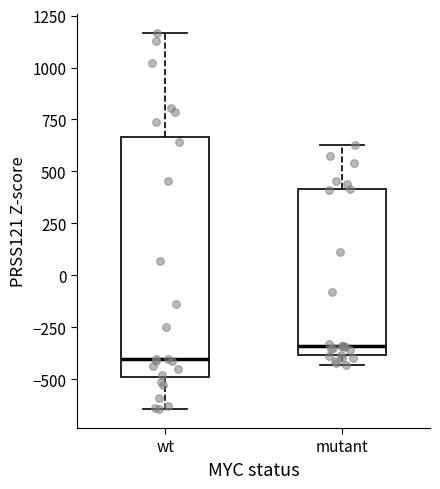

Where does the median line of the box for mutant sit on the y-axis? The values are not printed on the chart, so give them approximately, as read against the axis.

-350